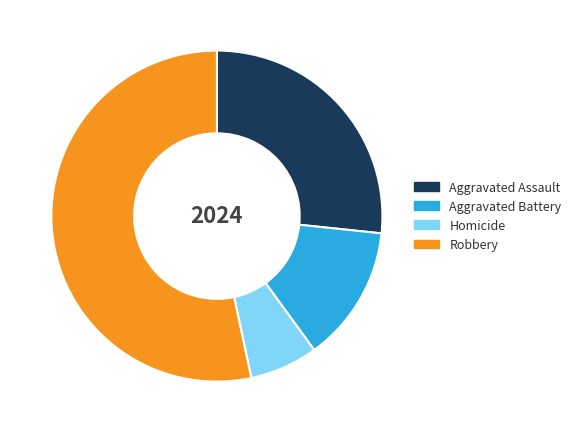

Is the sum of Homicide and Aggravated Battery greater than half?

No